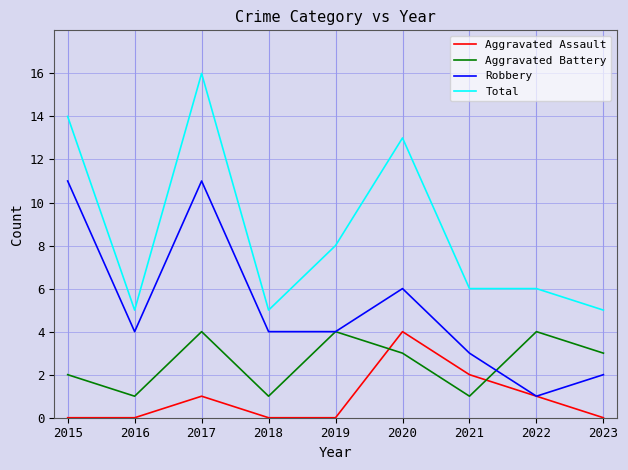

At 2015, list the series in order from smallest to largest.

Aggravated Assault, Aggravated Battery, Robbery, Total